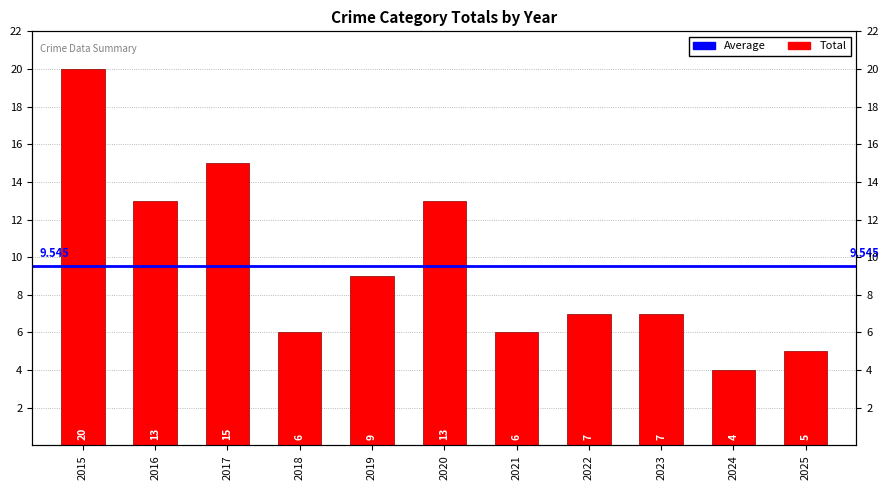

True or false: the data shows 4 at 2024.

True